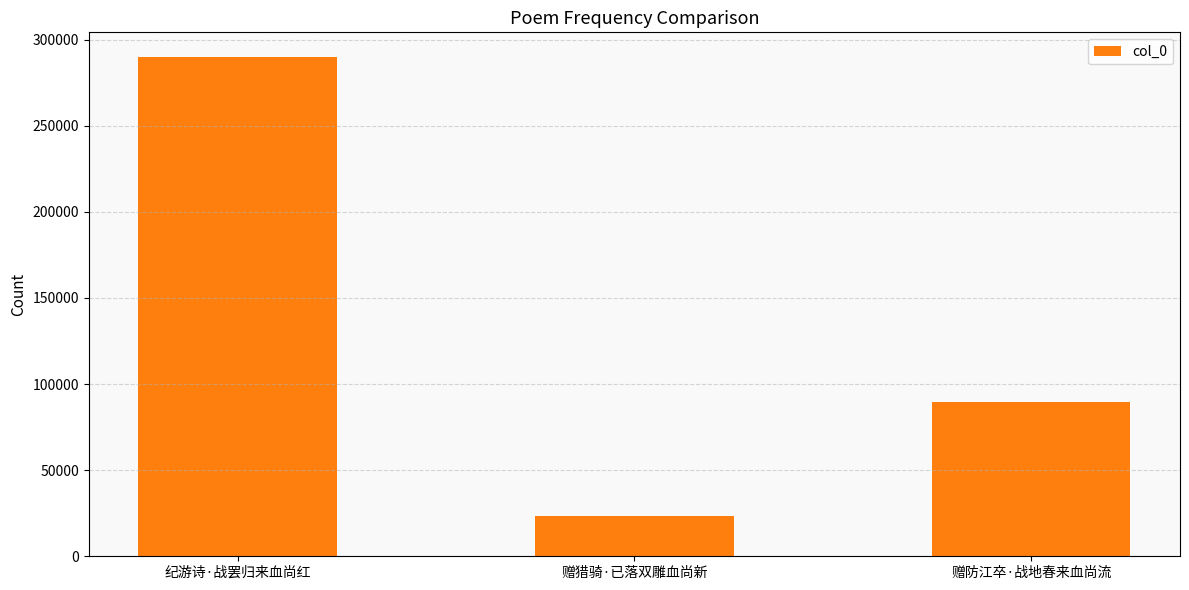

What position from the right is 纪游诗·战罢归来血尚红?

3